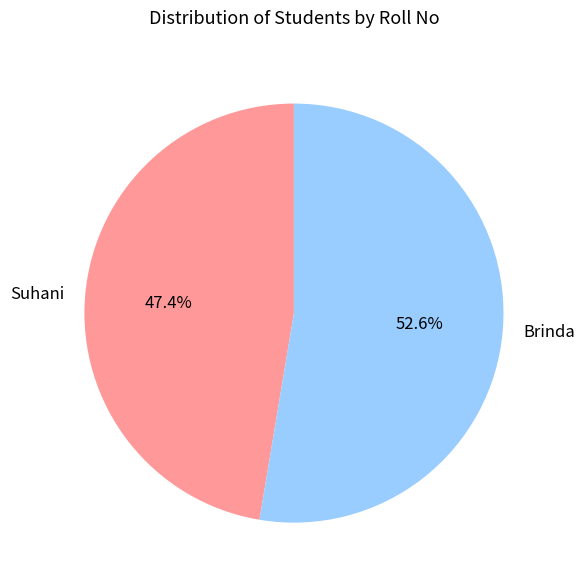

To the nearest percent, what is the average slice percentage?

50%